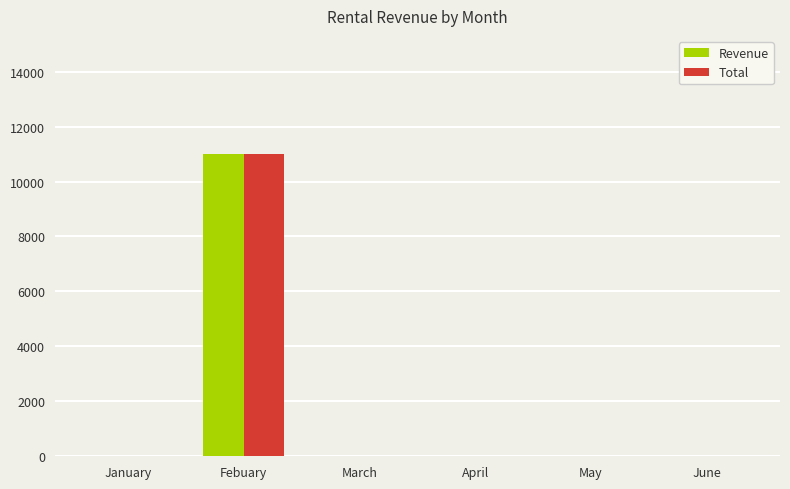

What is the sum of all Revenue values?

11000